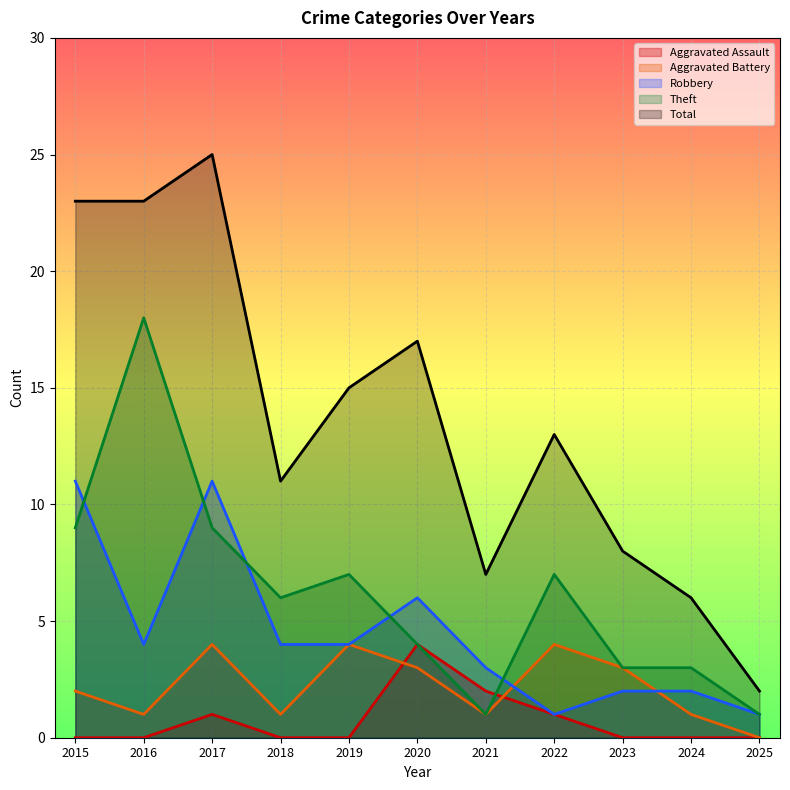

Does the chart display data point markers on the line(s)?

No